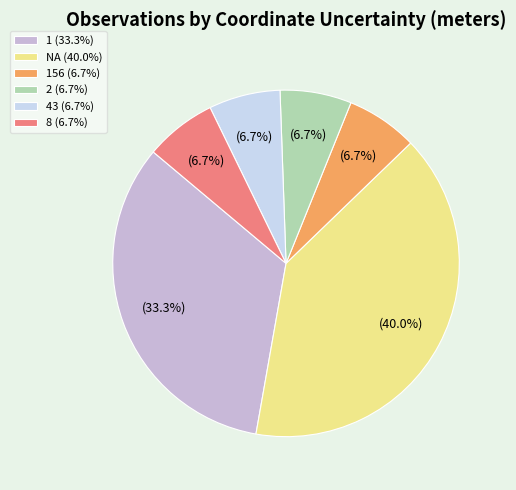

Does any single category account for the majority?

No